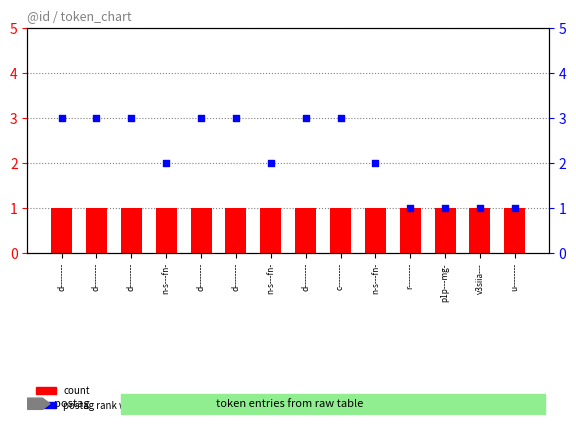

At how many categories does at least one series exceed 1?

10